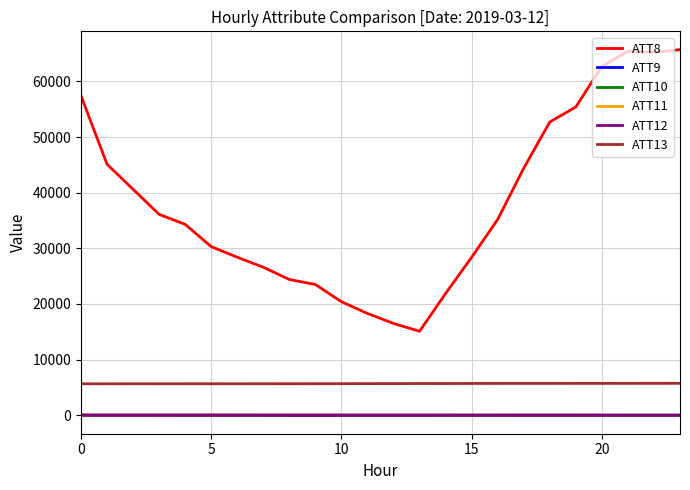

Which series has the largest total across all categories?

ATT8